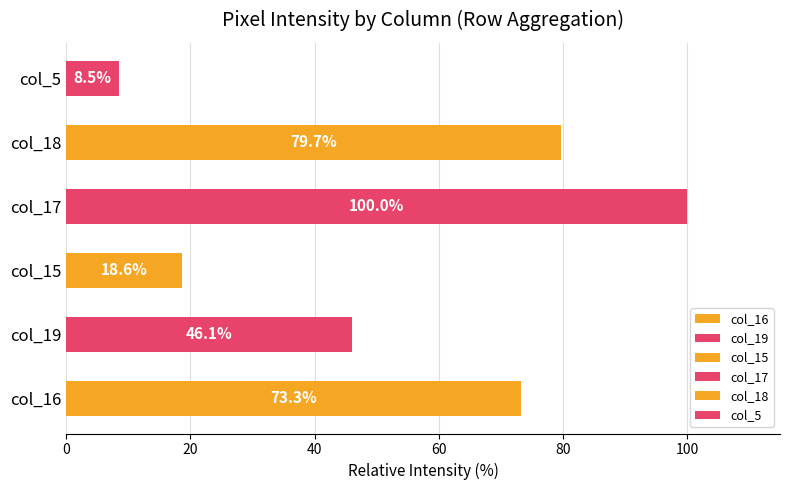

Does the chart contain any negative values?

No